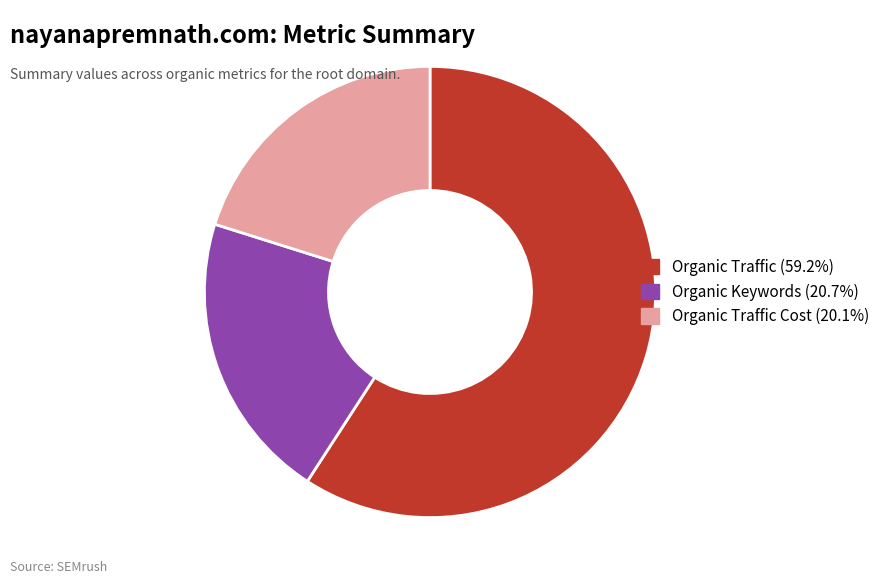

Does any single category account for the majority?

Yes